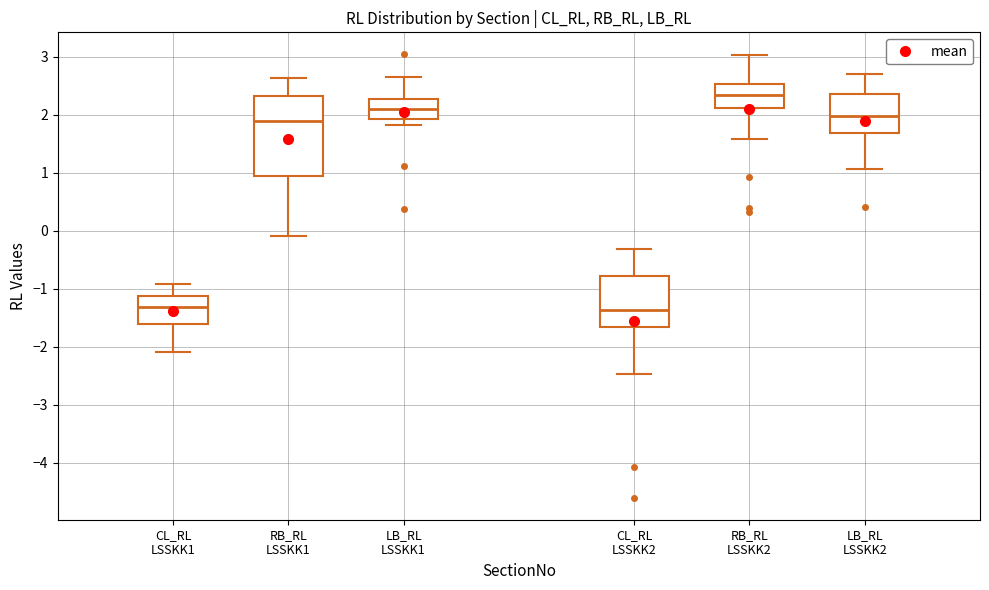

Reading left to right, read every box against the y-axis: the position of its median line, the range the box covers, and the ends of its whiskers. The values are not printed on the chart, so give them approximately, as read against the axis.

CL_RL LSSKK1: median -1.3, box -1.6 to -1.1, whiskers -2.1 to -0.9
RB_RL LSSKK1: median 1.9, box 0.9 to 2.3, whiskers -0.1 to 2.6
LB_RL LSSKK1: median 2.1, box 1.9 to 2.3, whiskers 1.8 to 2.7
CL_RL LSSKK2: median -1.4, box -1.7 to -0.8, whiskers -2.5 to -0.3
RB_RL LSSKK2: median 2.3, box 2.1 to 2.5, whiskers 1.6 to 3.0
LB_RL LSSKK2: median 2.0, box 1.7 to 2.4, whiskers 1.1 to 2.7